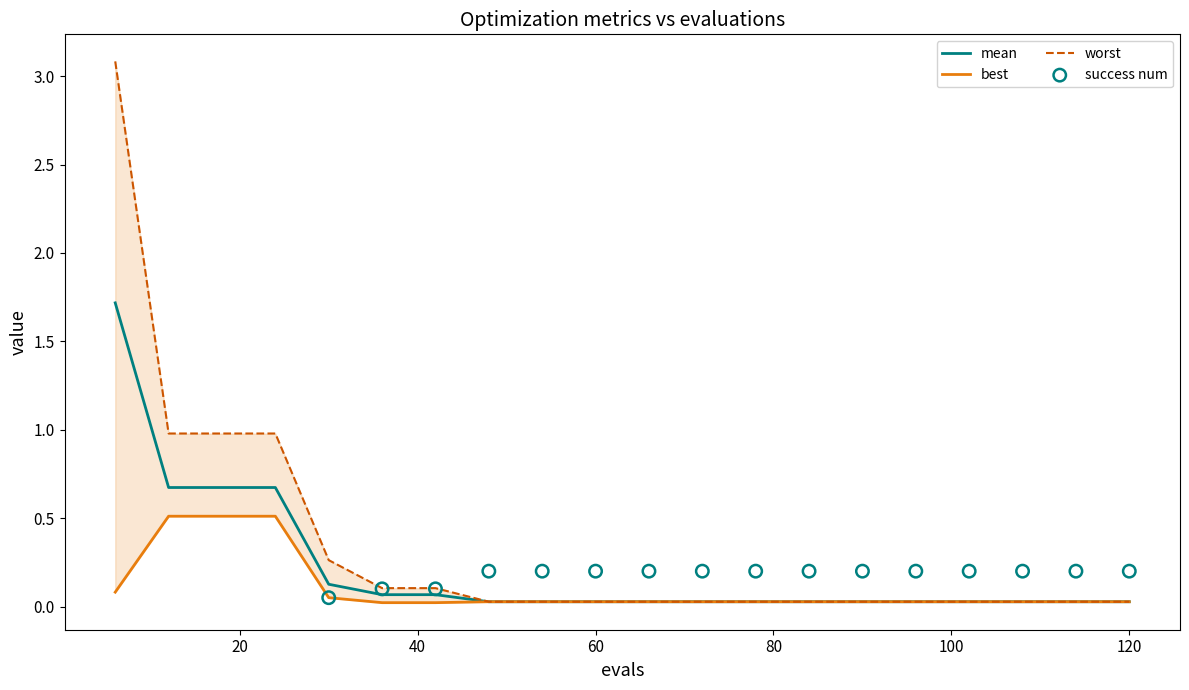

At which category is the sum across all series the highest?

6